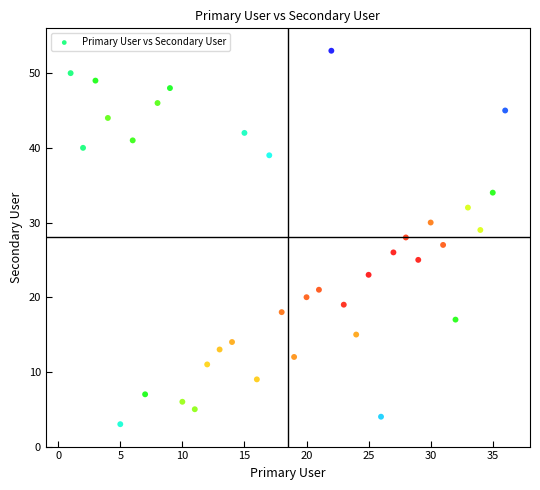

What is the range of X values (max minus min)?

35